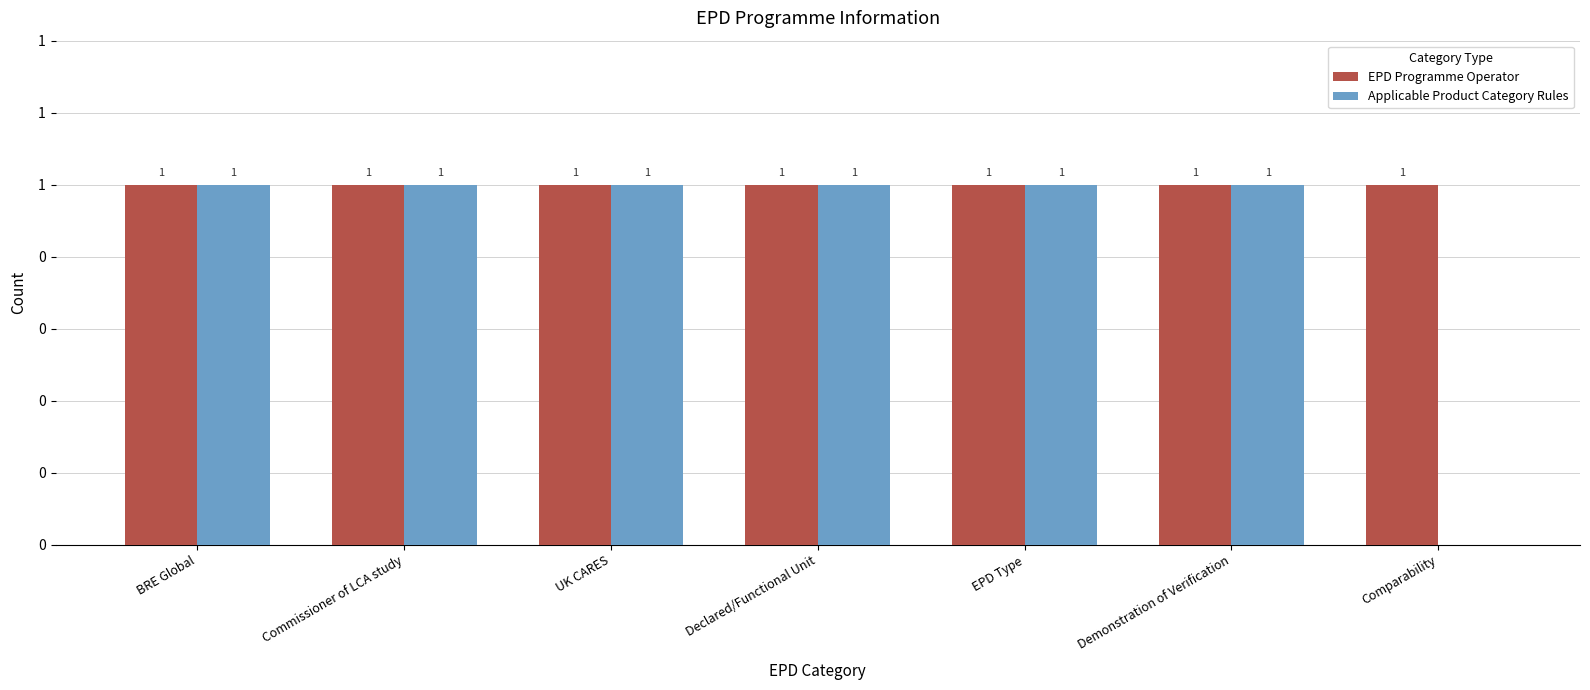

Are the bars grouped side by side (vs. stacked)?

Yes